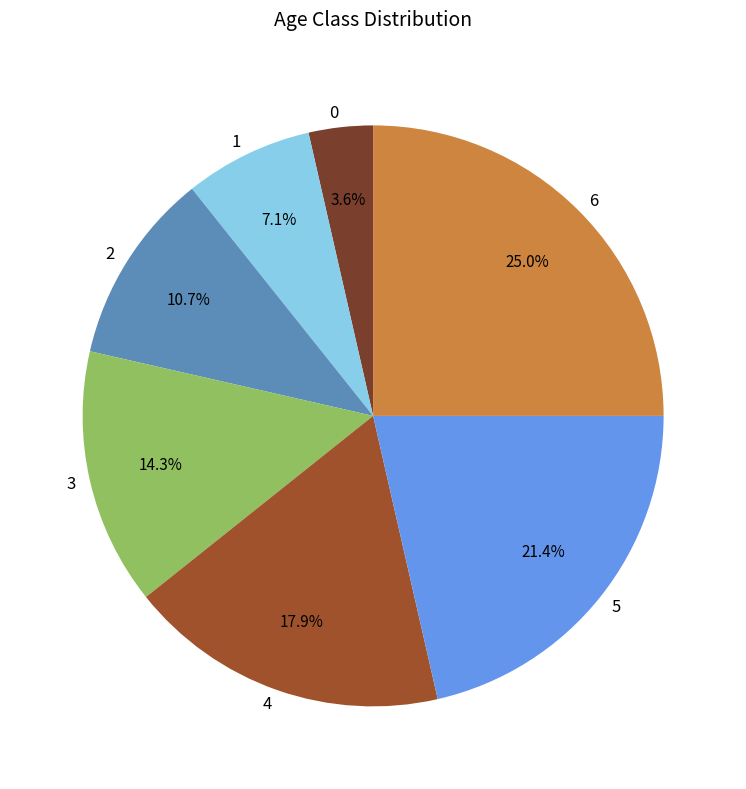

Rank the categories by value from highest to lowest.

6, 5, 4, 3, 2, 1, 0